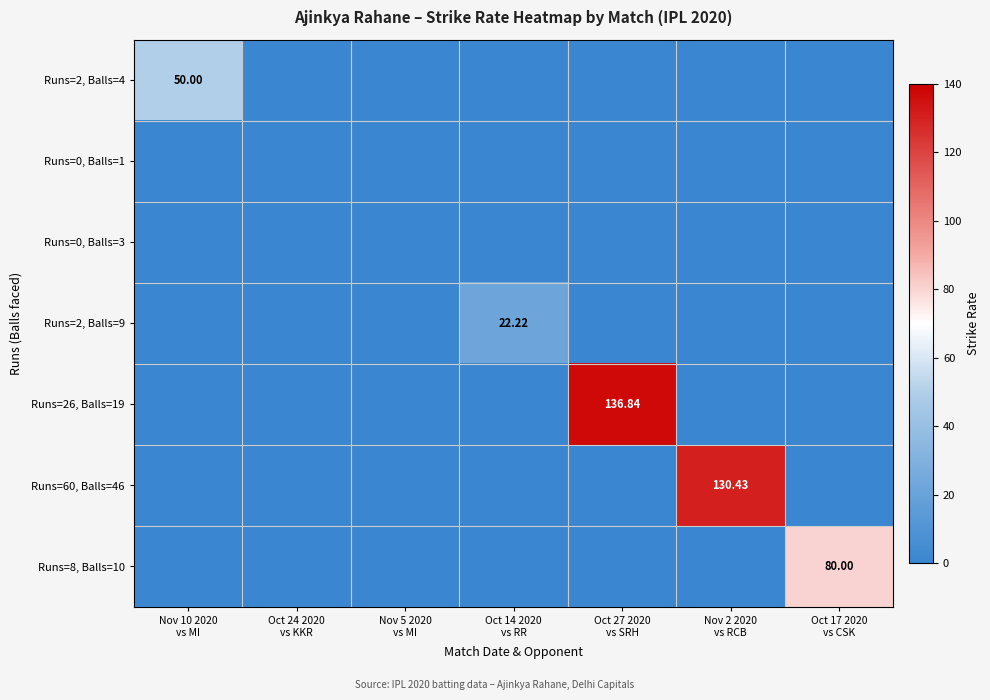

At how many categories does at least one series exceed 54?

3